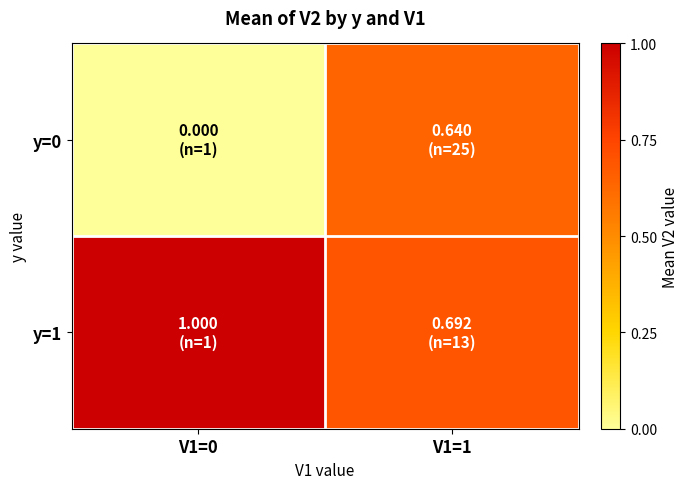

At which category is the sum across all series the highest?

V1=1